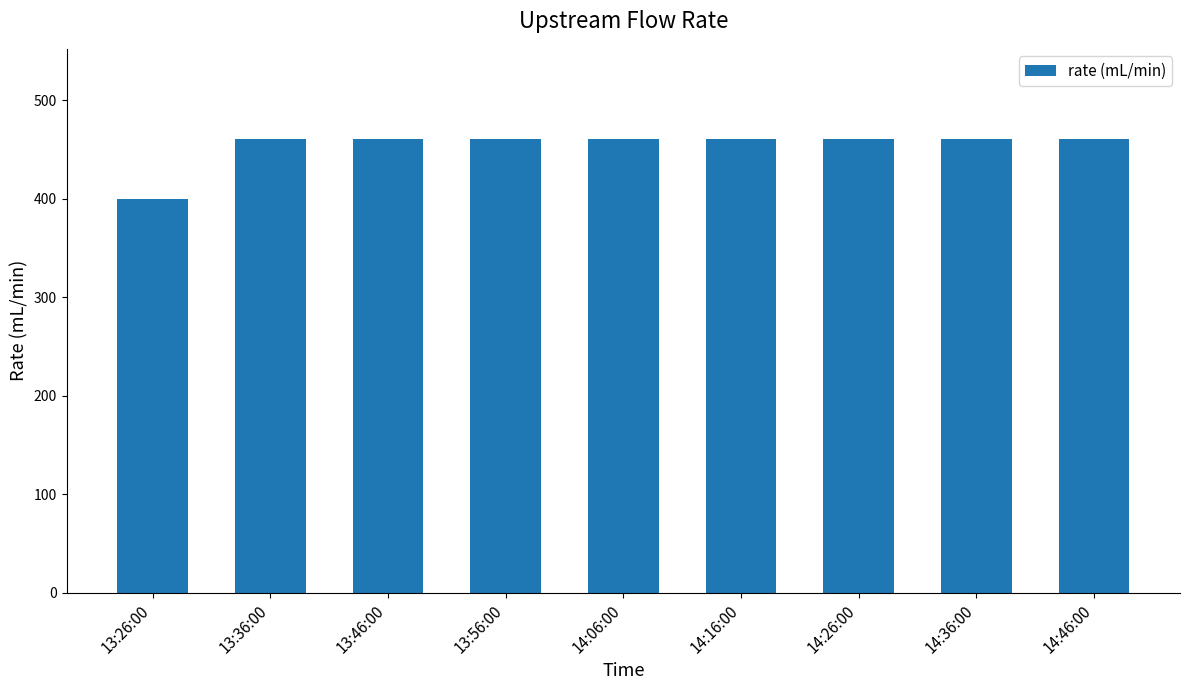

Reading left to right, list all the values displayed in this chart.

13:26:00=400	13:36:00=460	13:46:00=460	13:56:00=460	14:06:00=460	14:16:00=460	14:26:00=460	14:36:00=460	14:46:00=460